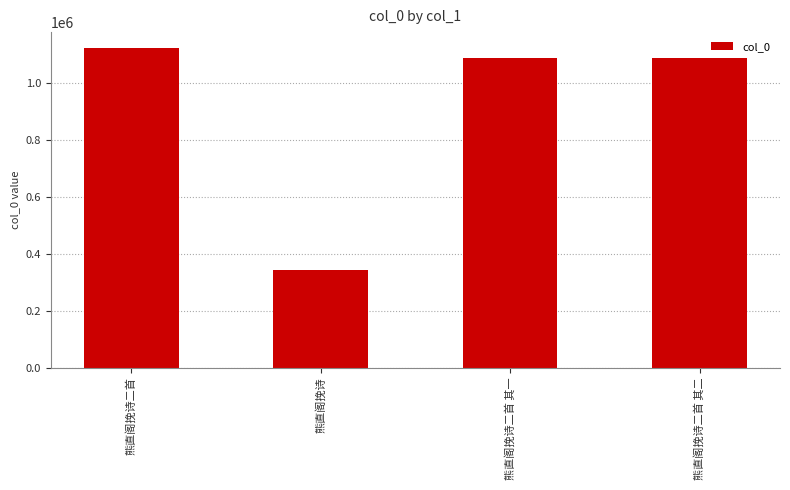

Which label corresponds to the smallest value in the chart?

熊直阁挽诗